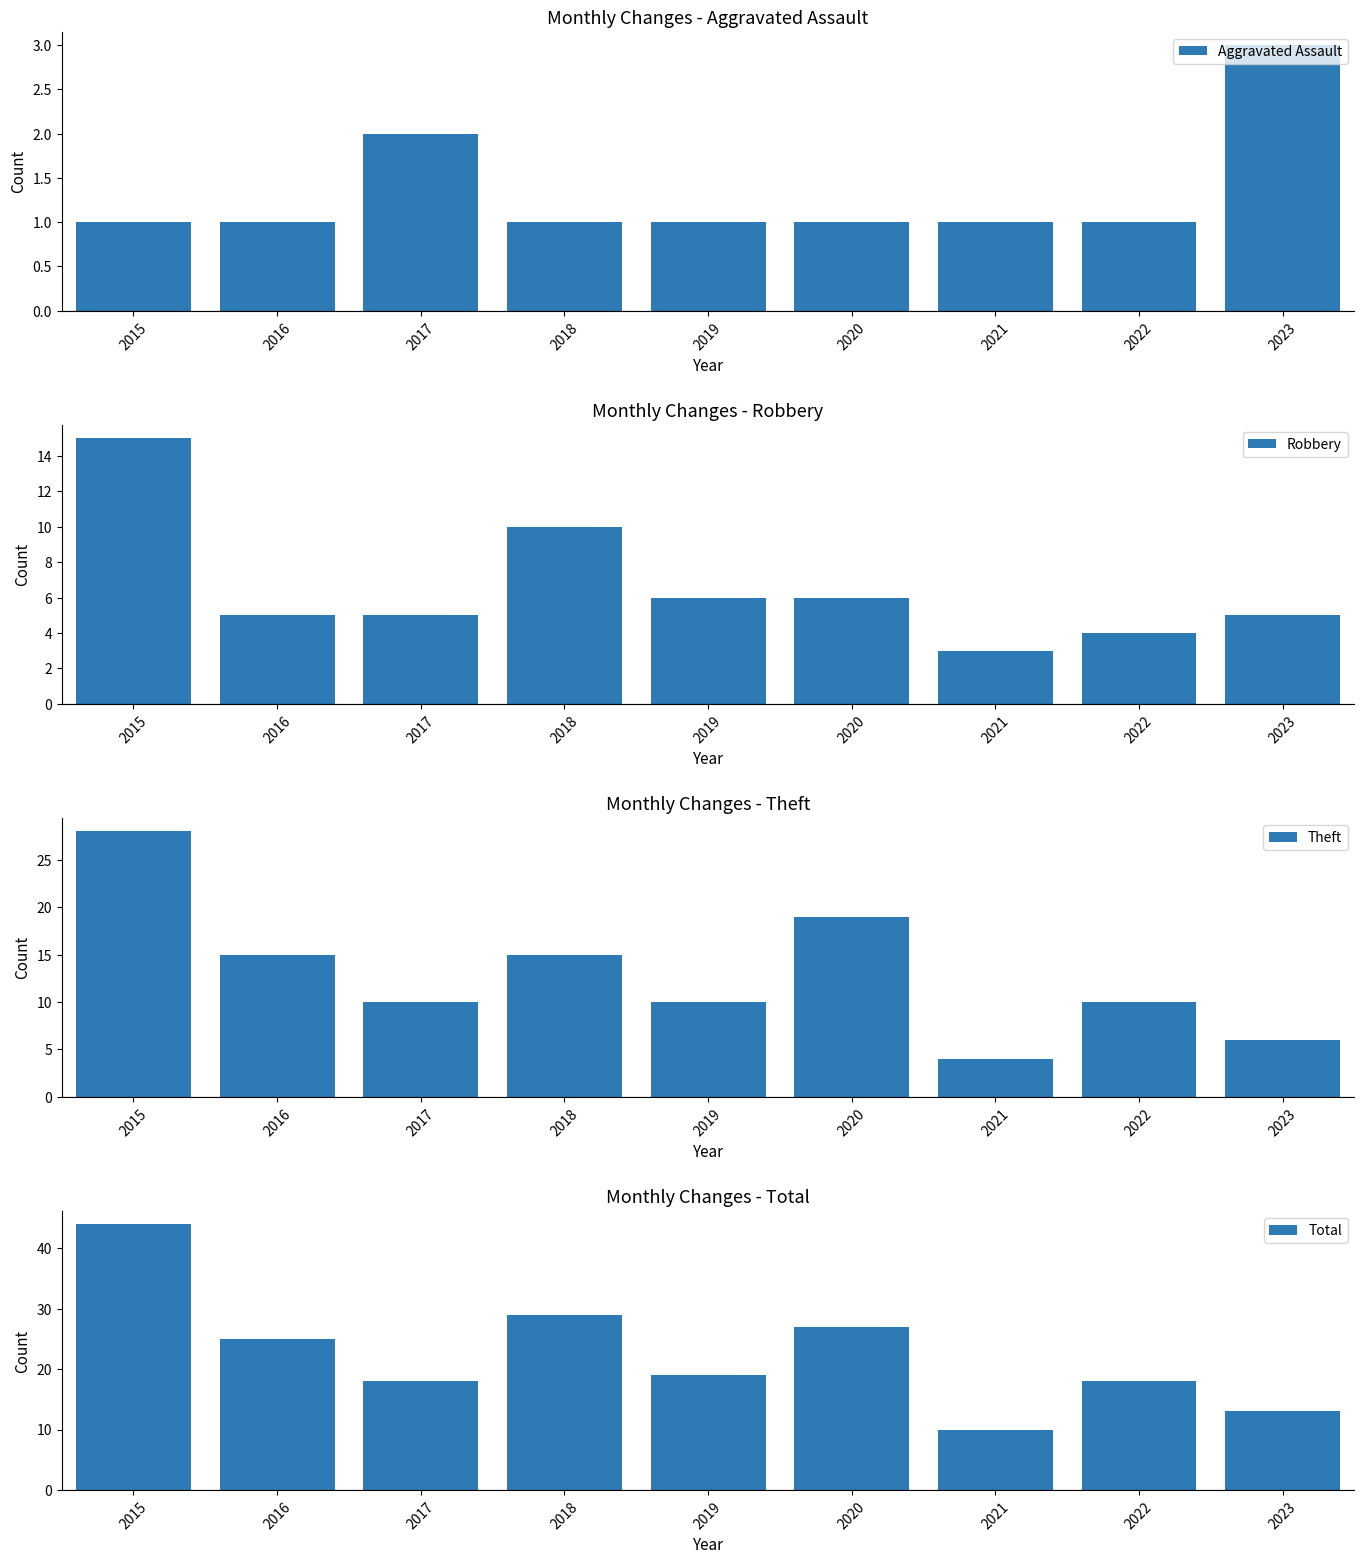

The Robbery series shows 1 at 2016. True or false?

False